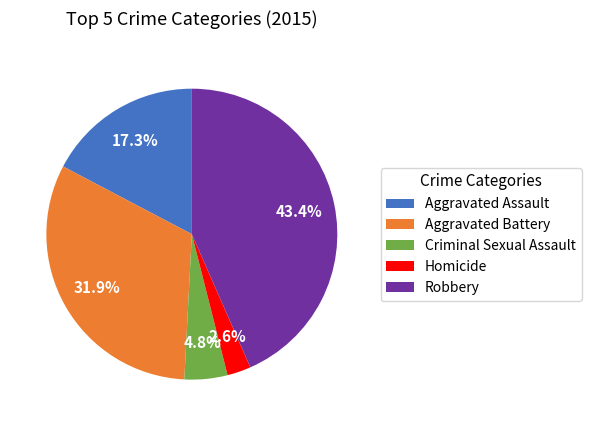

Combined, what portion of the pie is Aggravated Assault and Robbery?

60.7%